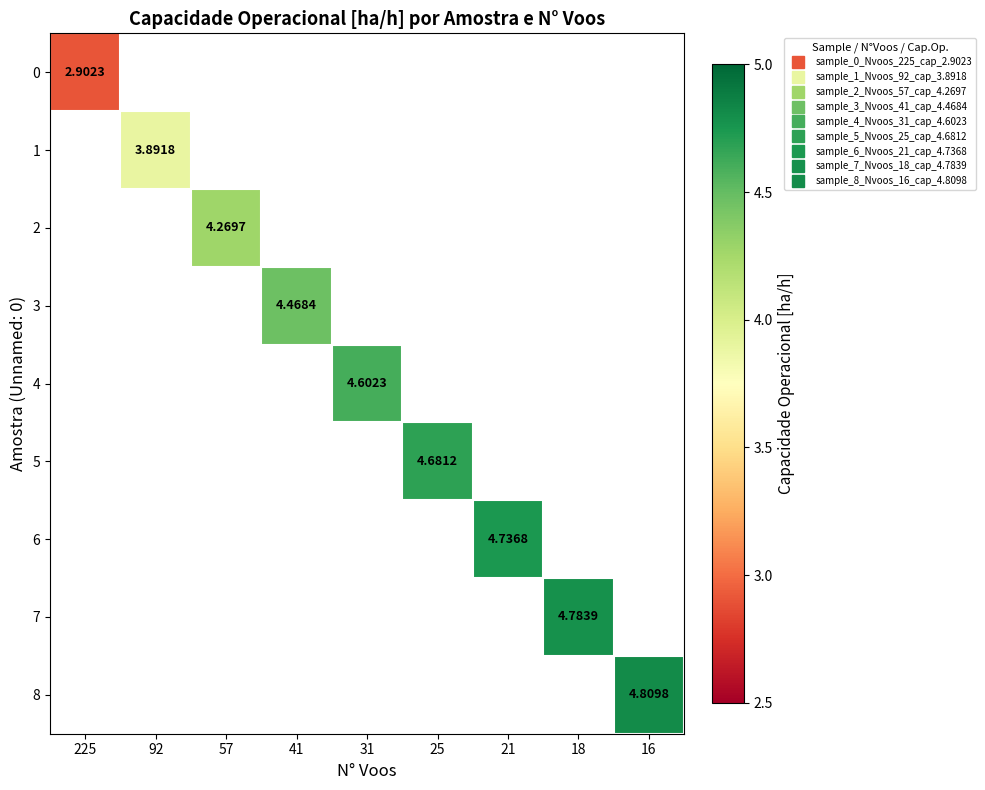

Count the number of data series in this chart.

9